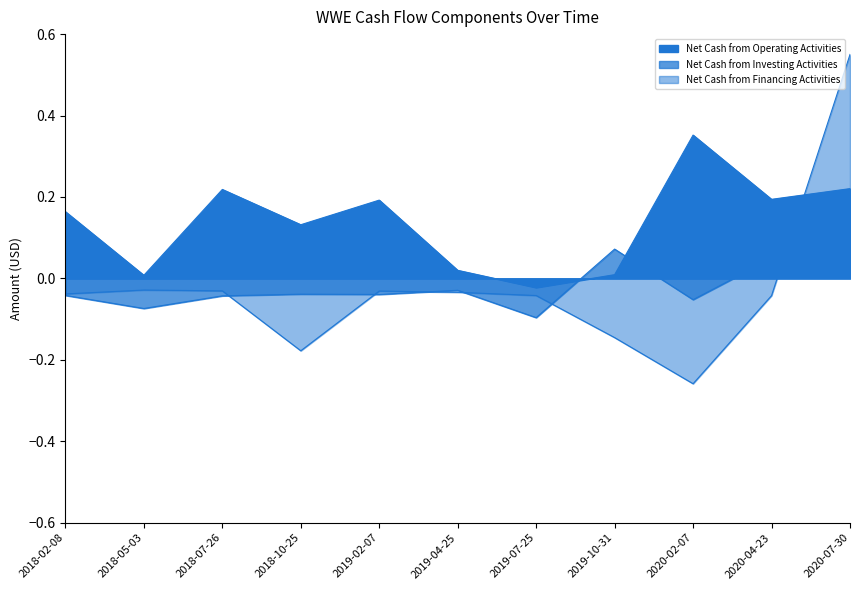

Reading right to left, what are all the values shown in this chart?

Net Cash from Operating Activities: 2020-07-30=0.2	2020-04-23=0.2	2020-02-07=0.4	2019-10-31=0.0	2019-07-25=-0.0	2019-04-25=0.0	2019-02-07=0.2	2018-10-25=0.1	2018-07-26=0.2	2018-05-03=0.0	2018-02-08=0.2
Net Cash from Investing Activities: 2020-07-30=0.0	2020-04-23=0.0	2020-02-07=-0.1	2019-10-31=0.1	2019-07-25=-0.1	2019-04-25=-0.0	2019-02-07=-0.0	2018-10-25=-0.0	2018-07-26=-0.0	2018-05-03=-0.1	2018-02-08=-0.0
Net Cash from Financing Activities: 2020-07-30=0.6	2020-04-23=-0.0	2020-02-07=-0.3	2019-10-31=-0.1	2019-07-25=-0.0	2019-04-25=-0.0	2019-02-07=-0.0	2018-10-25=-0.2	2018-07-26=-0.0	2018-05-03=-0.0	2018-02-08=-0.0